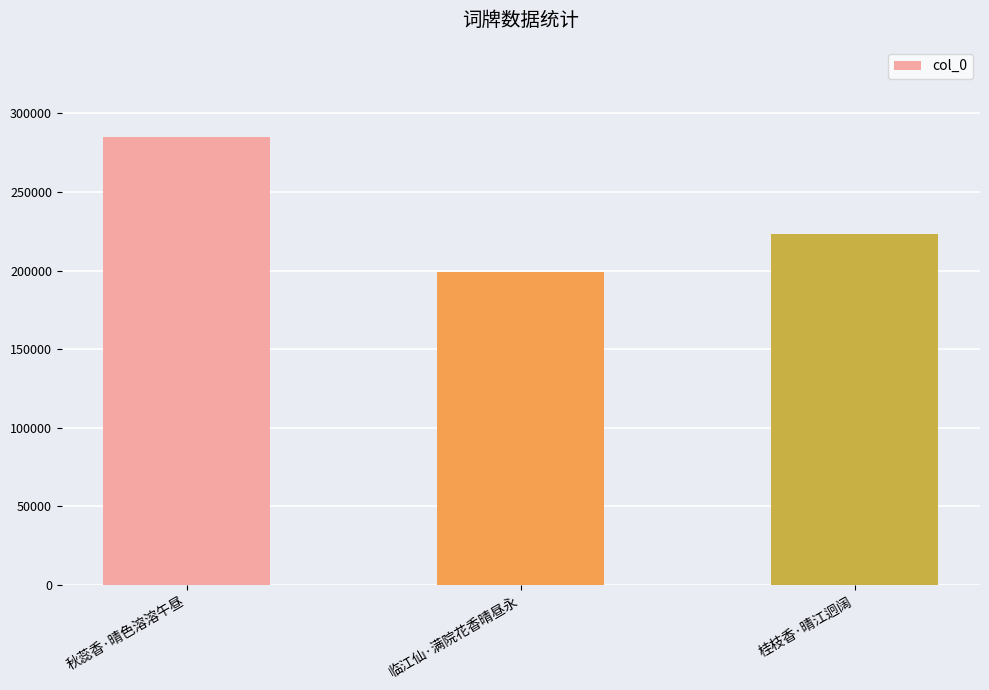

What is the label of the 2nd bar from the left?

临江仙·满院花香晴昼永